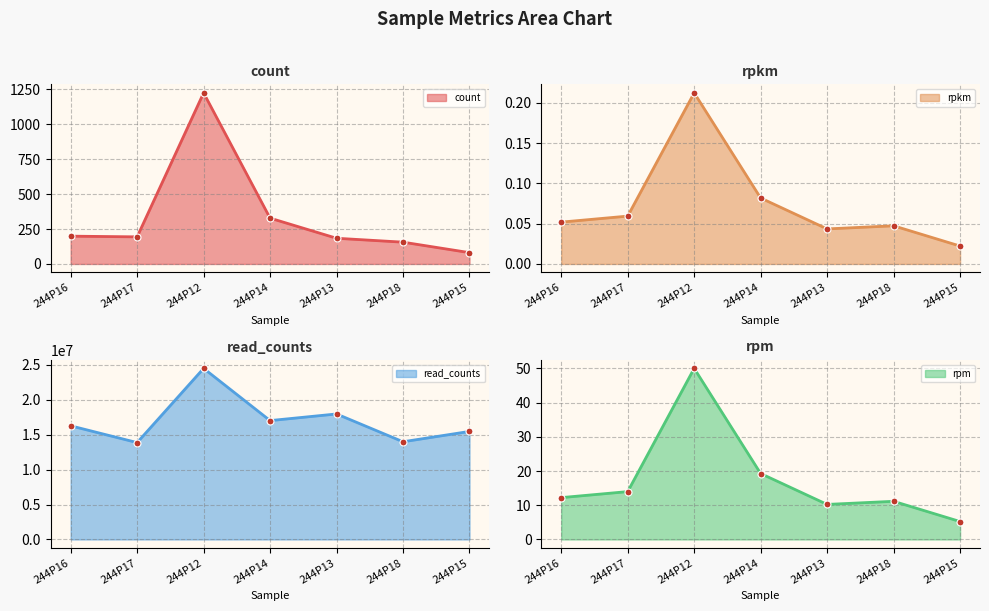

What is the difference between the second highest and minimum values in the rpkm line series?

0.1